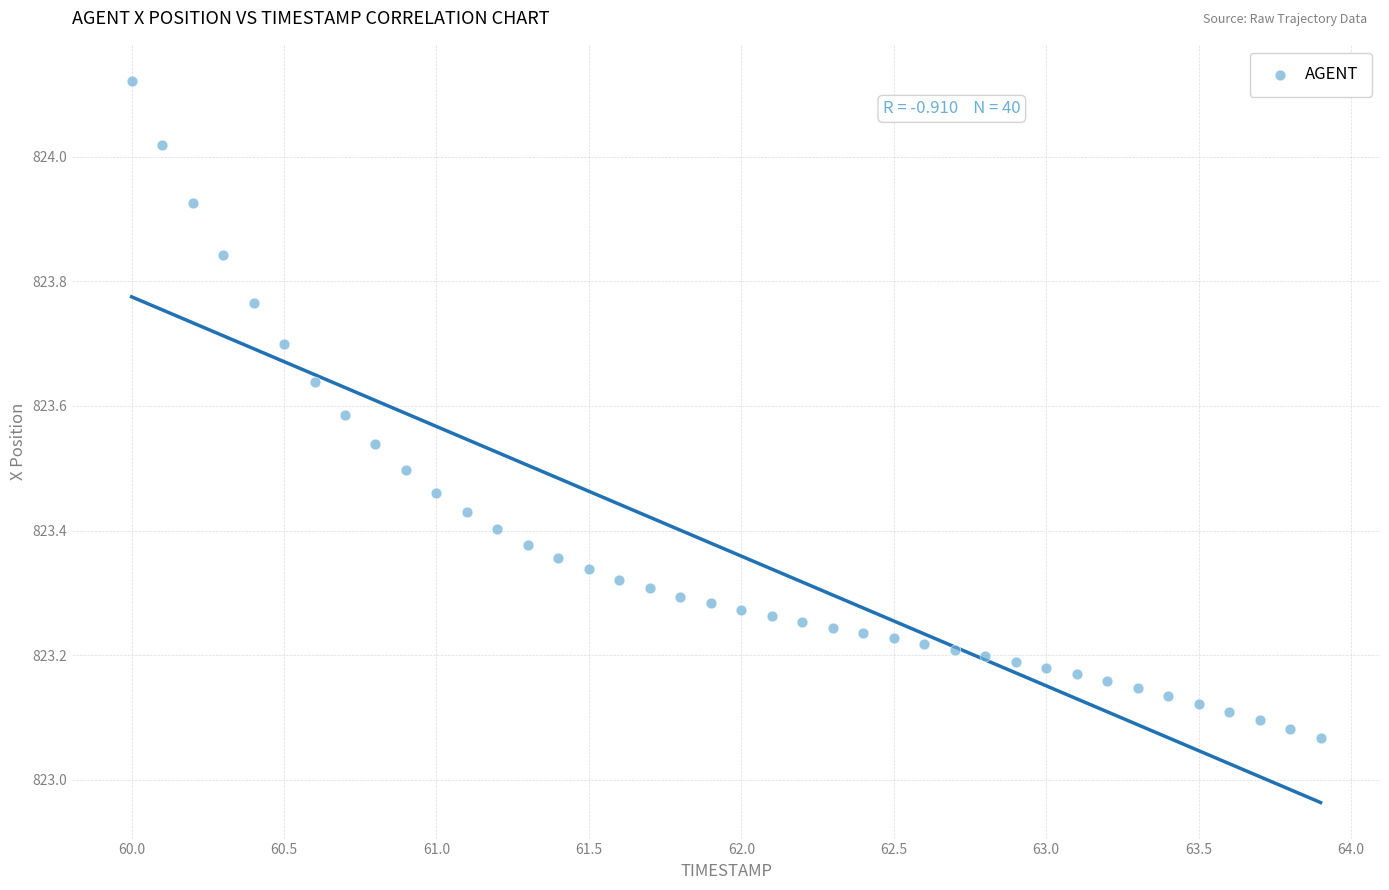

What is the range of X values (max minus min)?

3.9